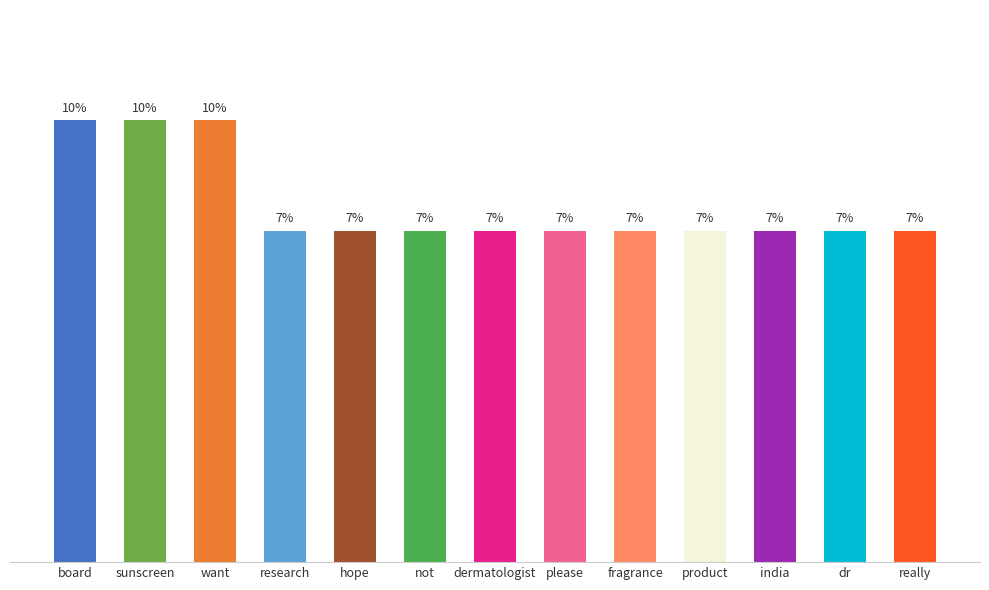

Does the chart contain any negative values?

No